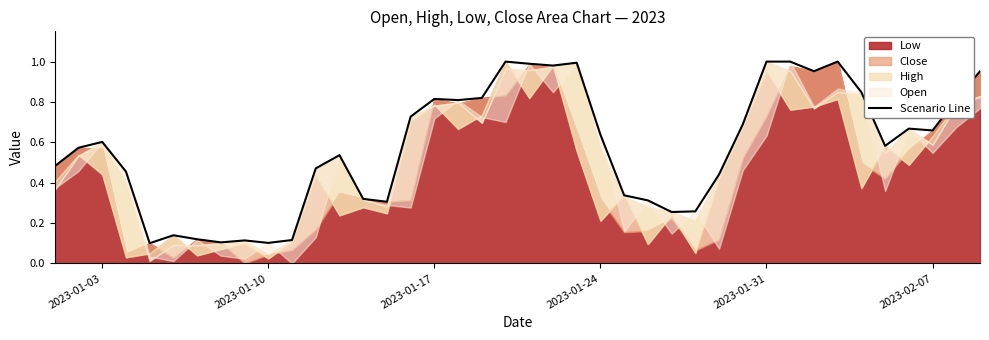

What is the difference between the maximum and minimum values?

0.9